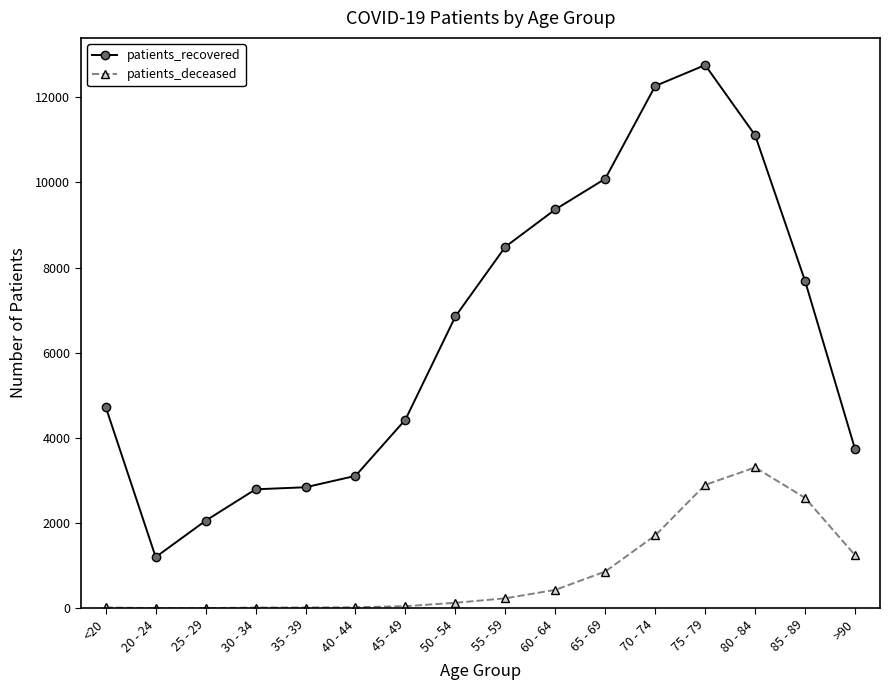

What is the difference between the highest and lowest values at 85 - 89?

5094